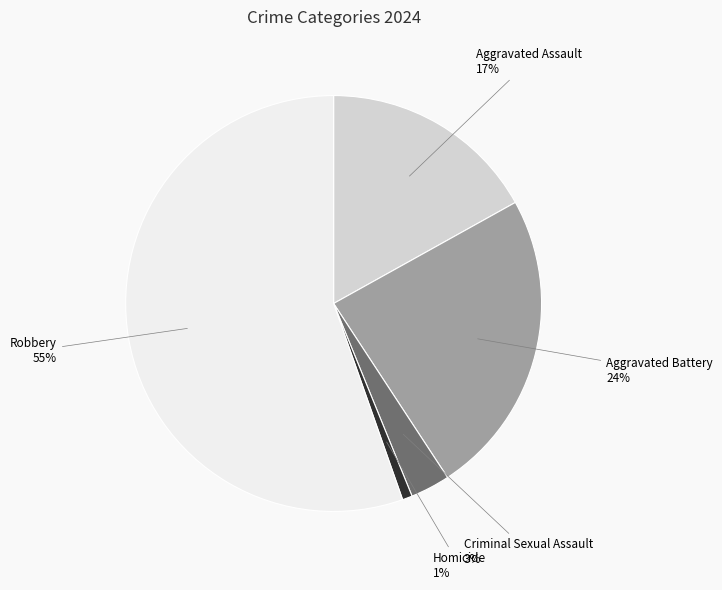

To the nearest percent, what is the difference between the Homicide and Aggravated Battery slice percentages?

23%